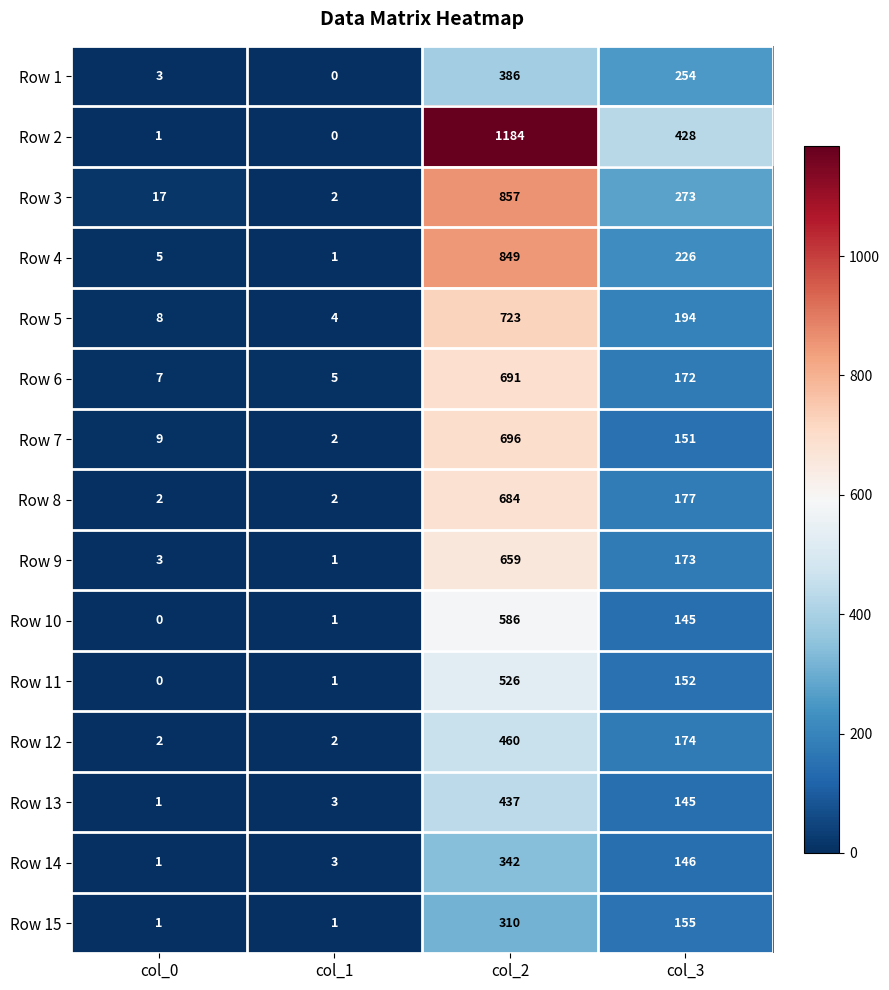

List the labels in order of Row 3 value, largest first.

col_2, col_3, col_0, col_1